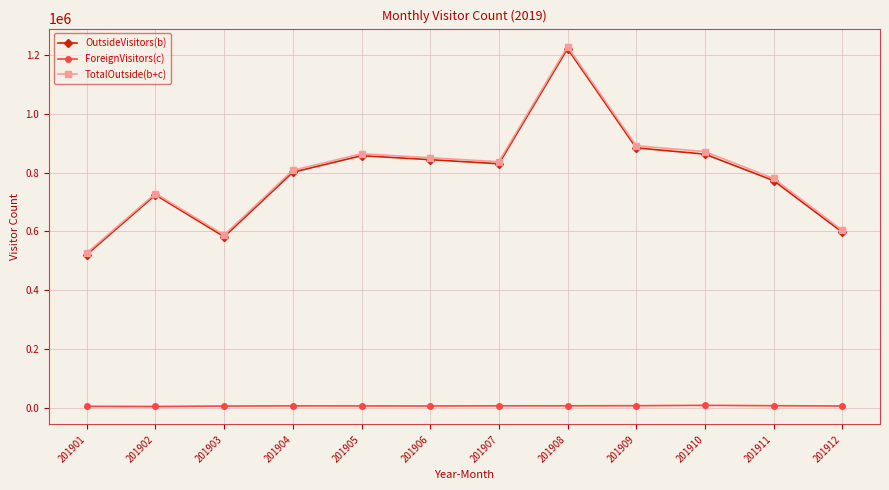

True or false: OutsideVisitors(b) and ForeignVisitors(c) intersect in this chart.

False